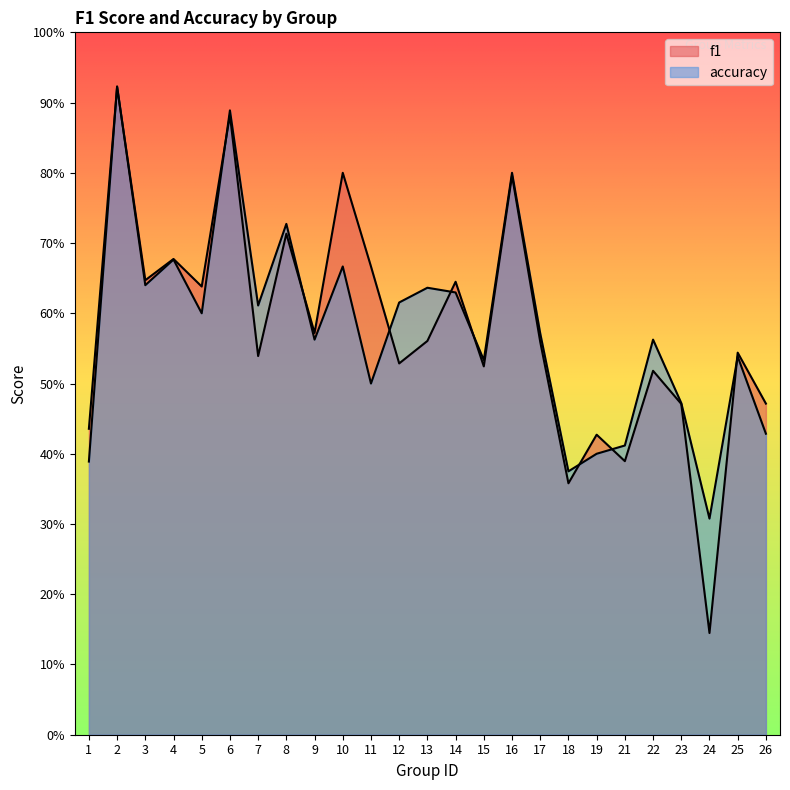

Count the f1 values in the range 0 to 1.

25